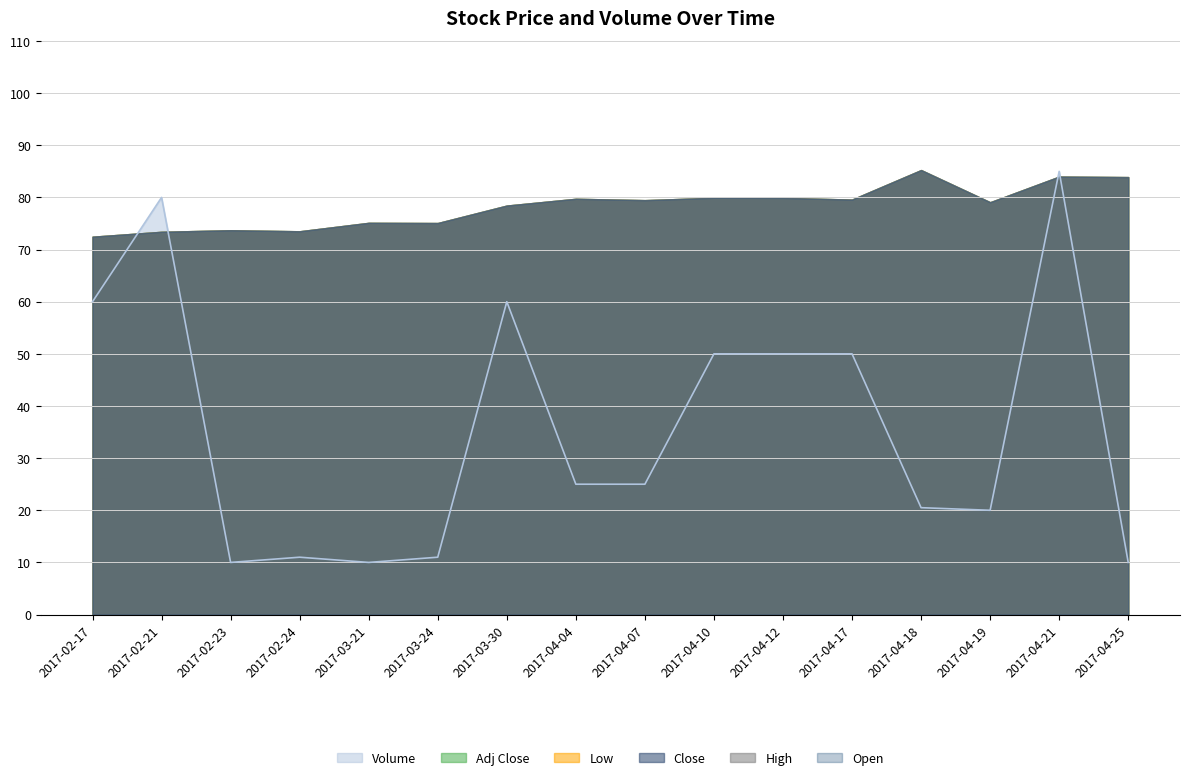

What is the label of the 8th point from the right?

2017-04-07